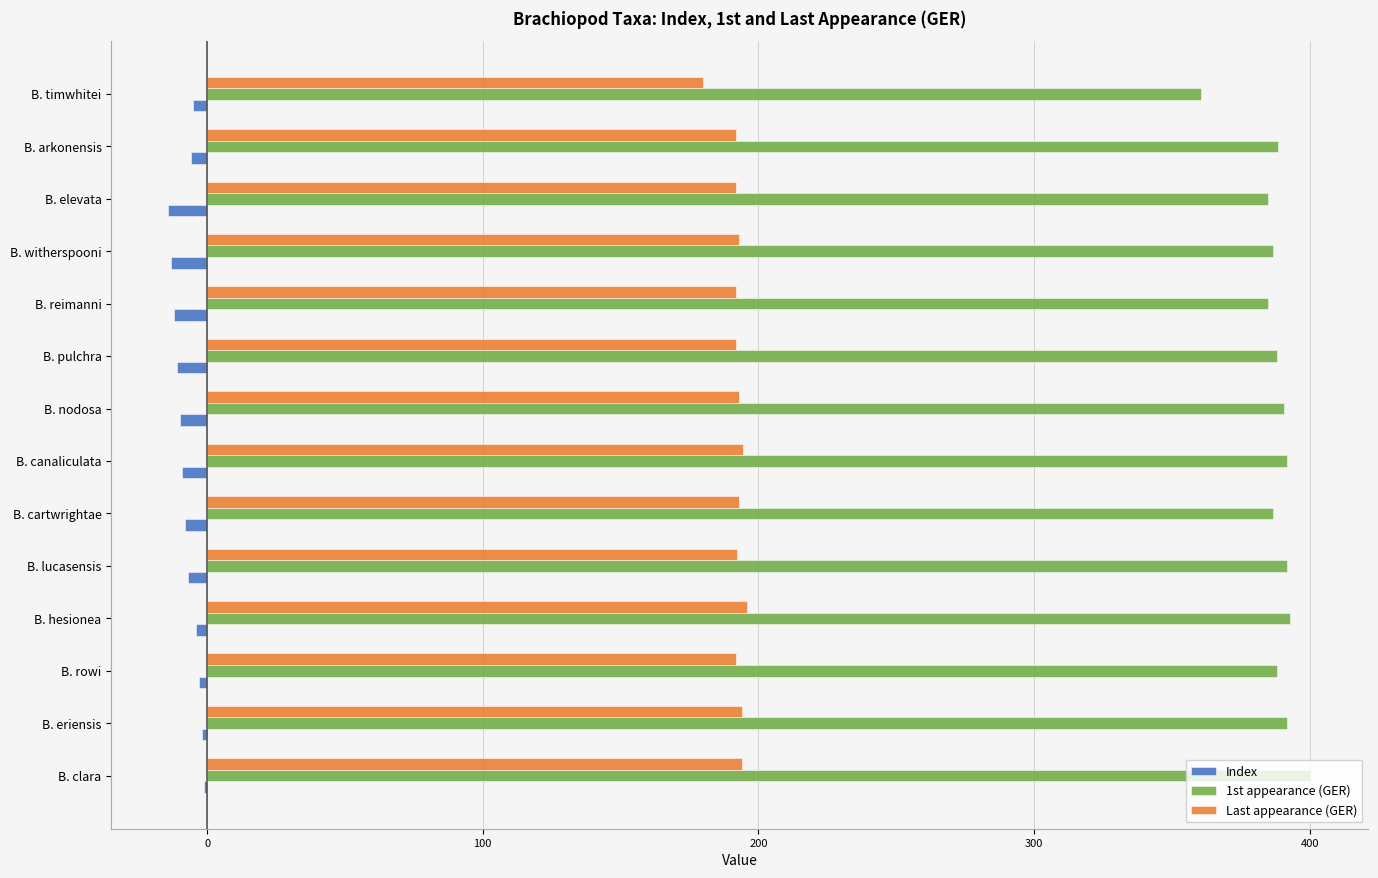

Is it true that Last appearance (GER) equals 195.9 at B. hesionea?

True